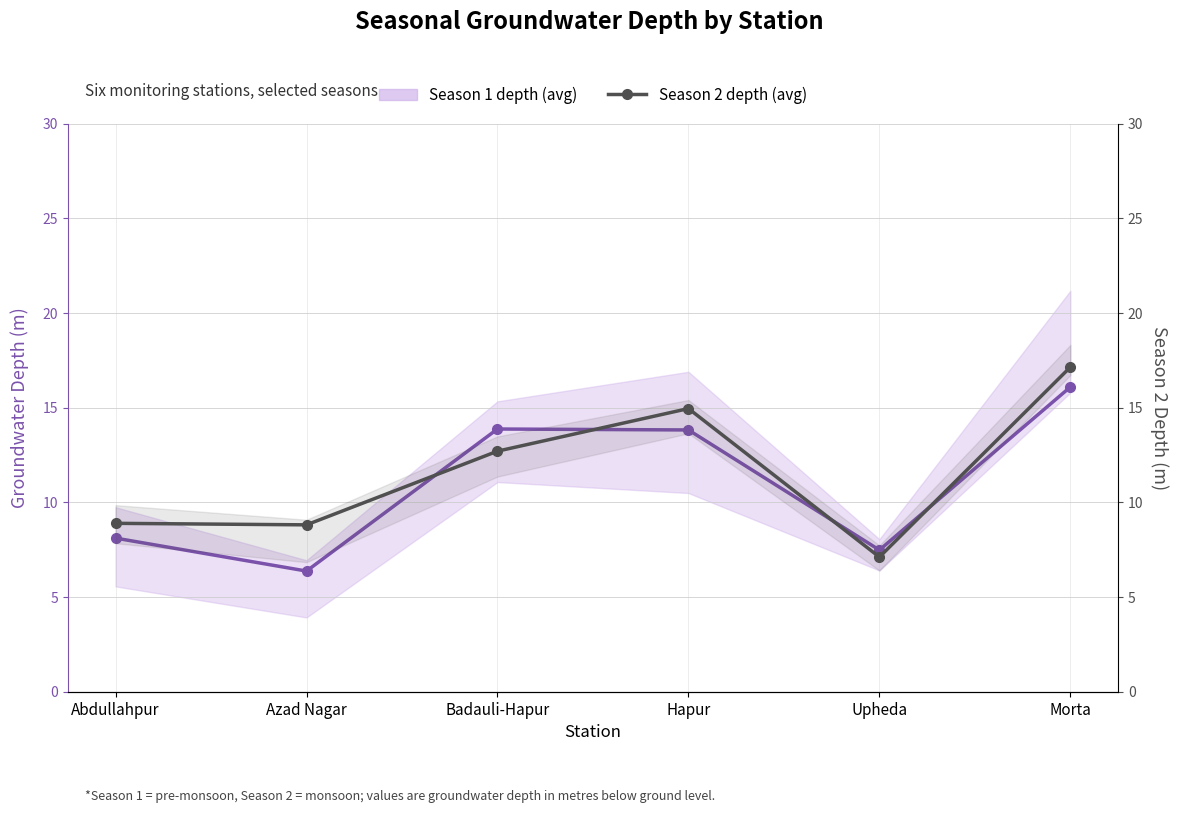

What is the spread (max minus min) of values at Hapur?

1.1